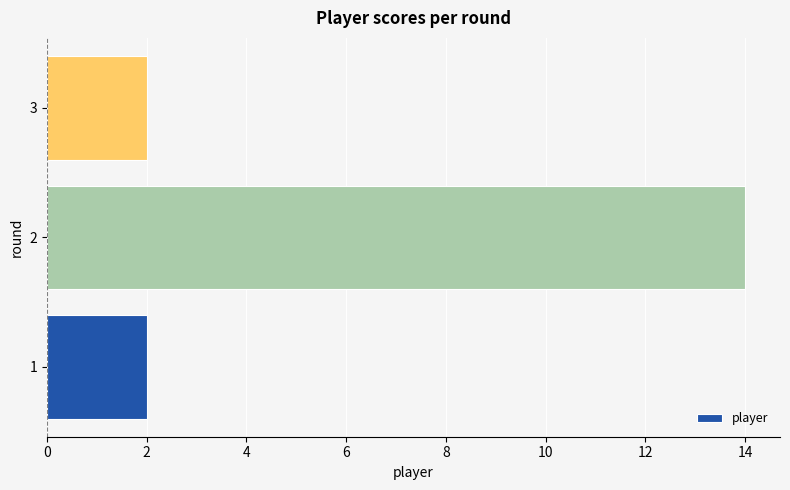

The chart shows a value of 1 at 1. True or false?

False